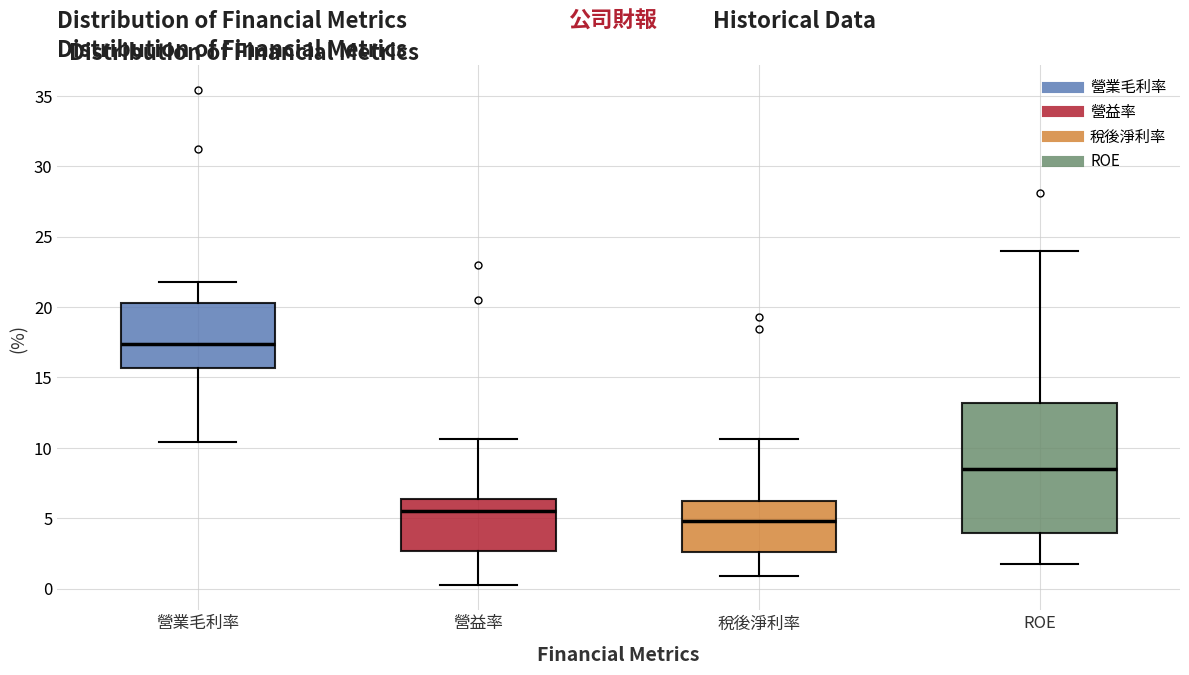

Which box's median line is the highest?

營業毛利率